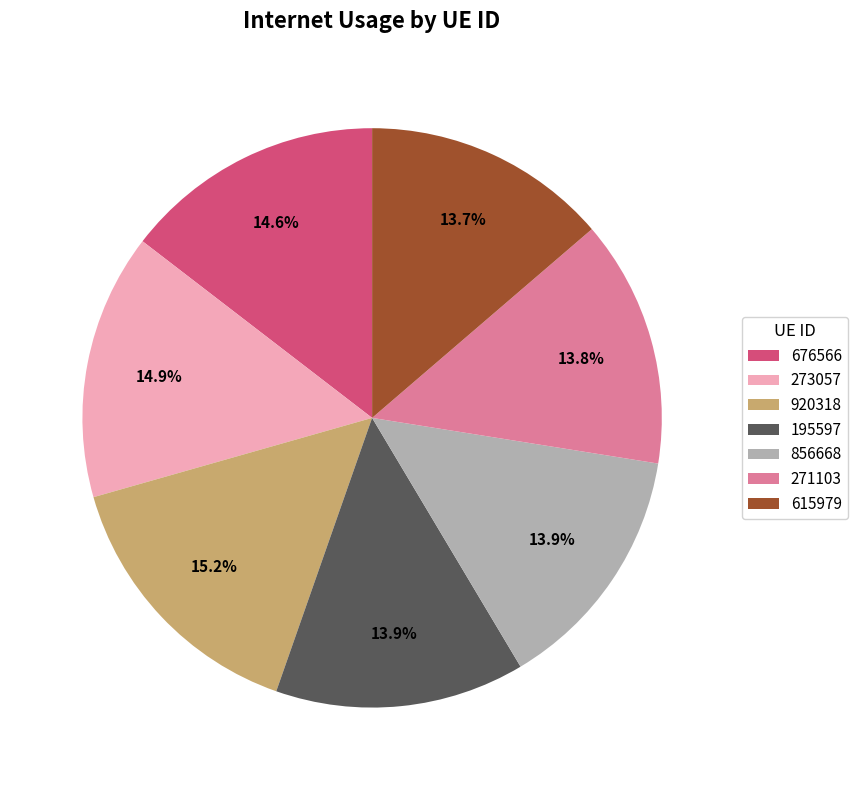

What percentage is the 856668 slice, to the nearest percent?

14%